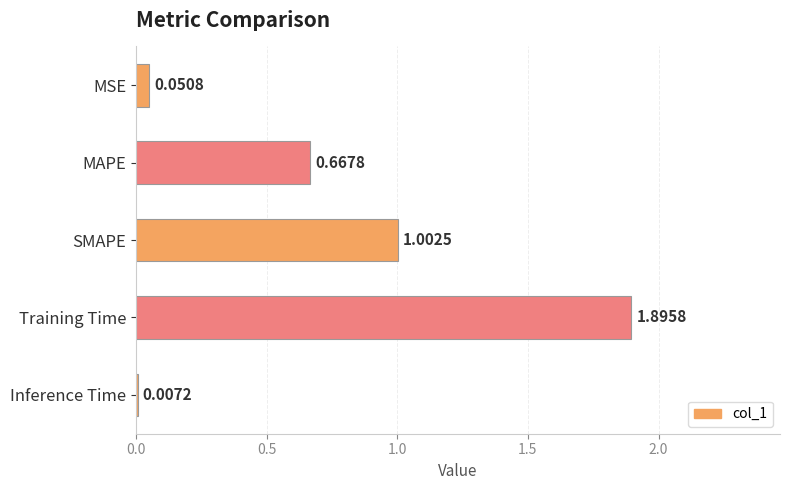

What is the sum of all values?

3.6